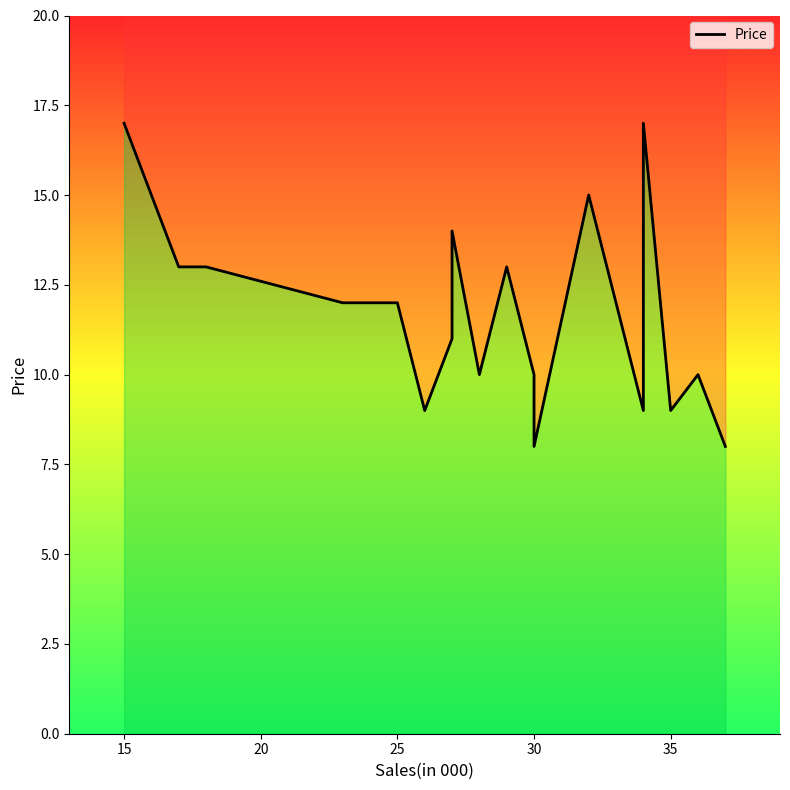

Reading right to left, extract all data points from this chart.

8	10	9	17	9	15	8	10	13	10	14	11	9	12	12	13	13	17